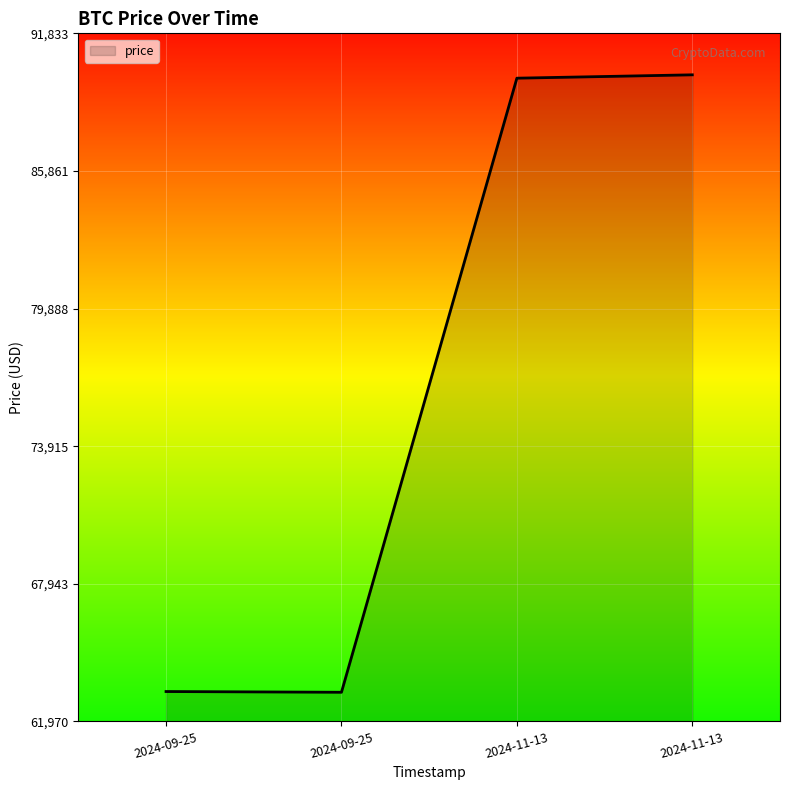

How many lines are shown in the chart?

1